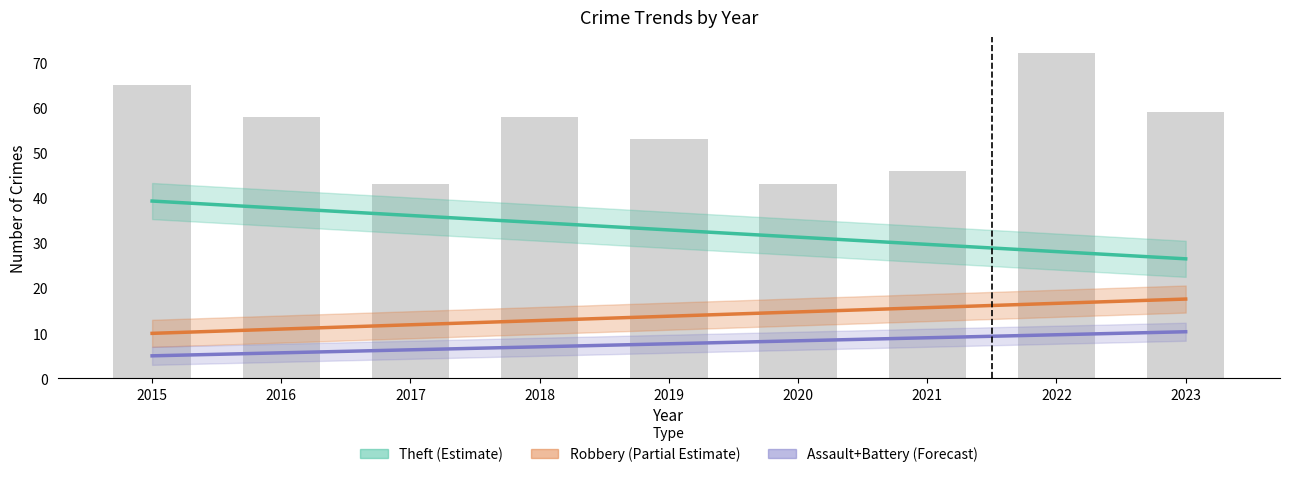

How many data points in Assault+Battery (Forecast) are less than 7?

4